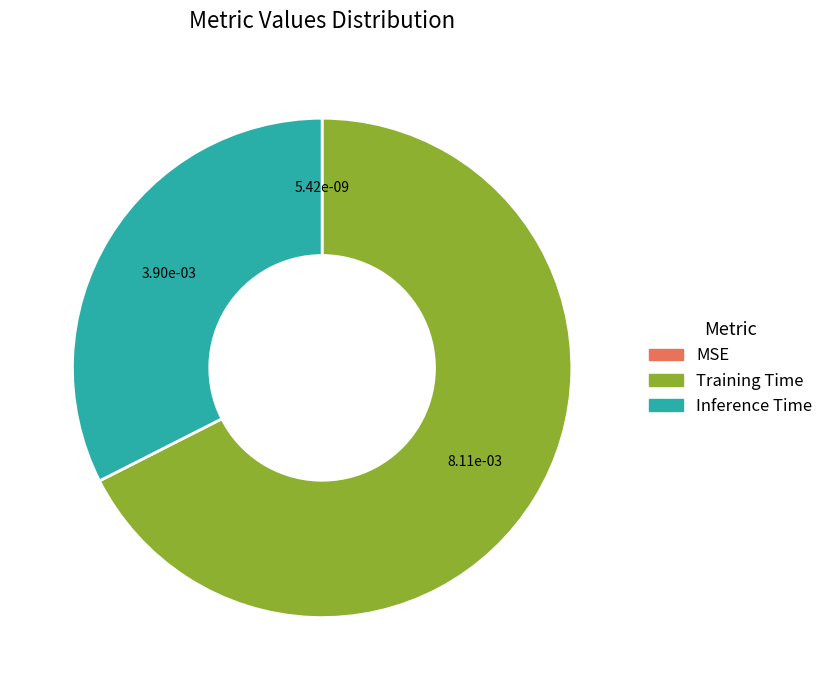

Is there a majority slice in this chart?

Yes